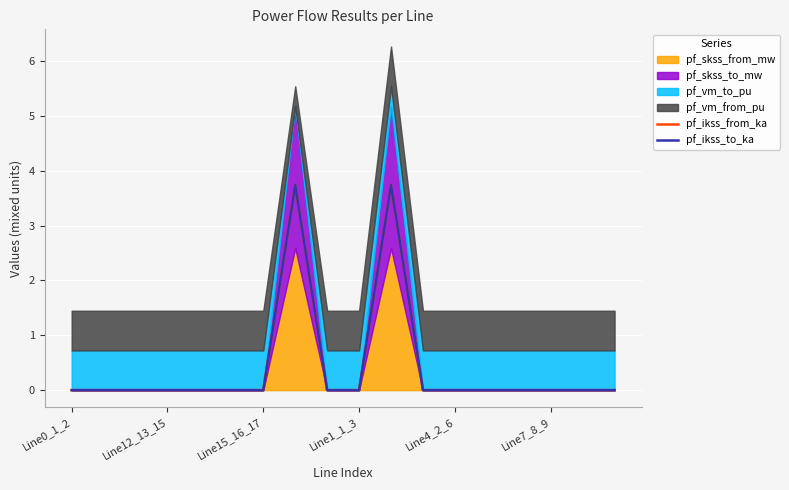

True or false: pf_ikss_from_ka has more than 0 points higher than both neighbors.

True